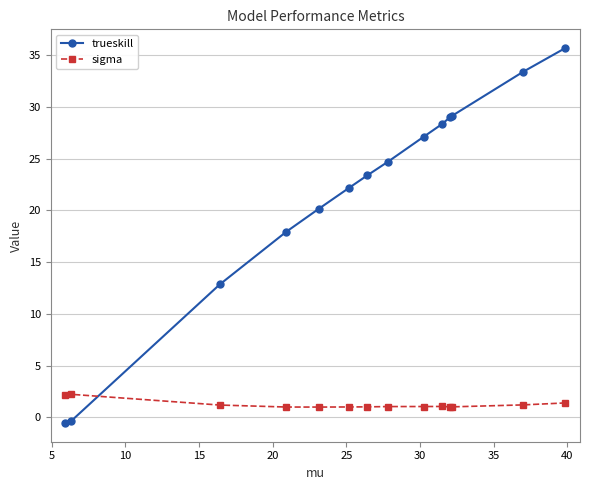

What is the minimum value for sigma?

1.0